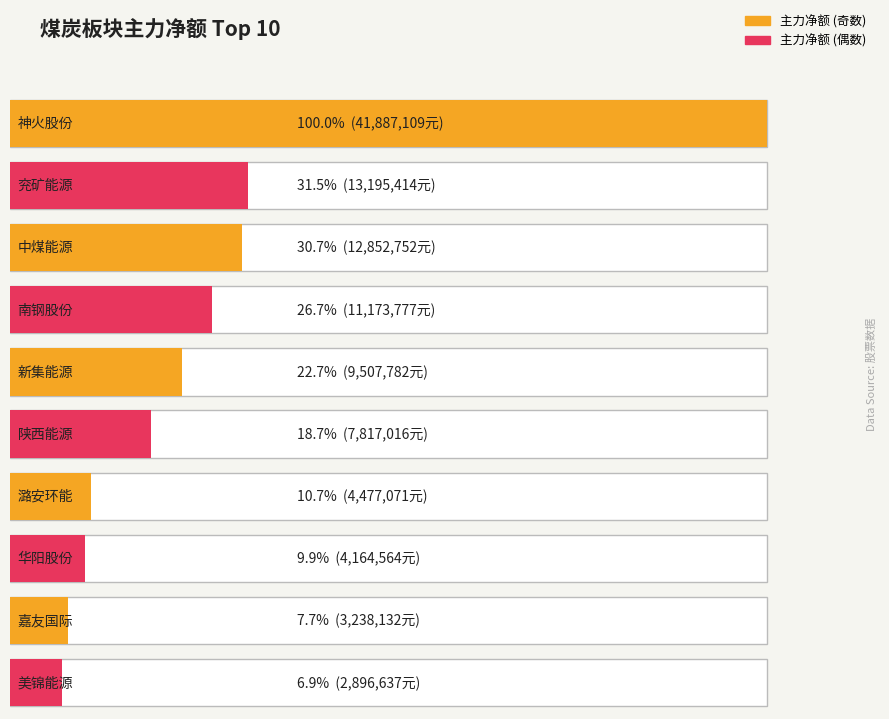

Reading left to right, what are all the values shown in this chart?

主力净额: 41887109	13195414	12852752	11173777	9507782	7817016	4477071	4164564	3238132	2896637
净额: 41887109	13195414	12852752	11173777	9507782	7817016	4477071	4164564	3238132	2896637